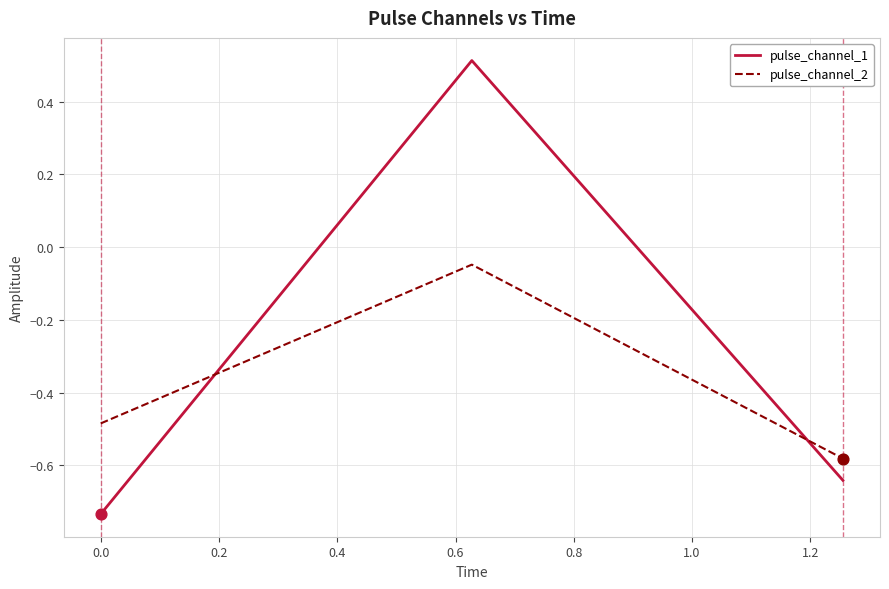

Which series has the widest spread of values?

pulse_channel_1